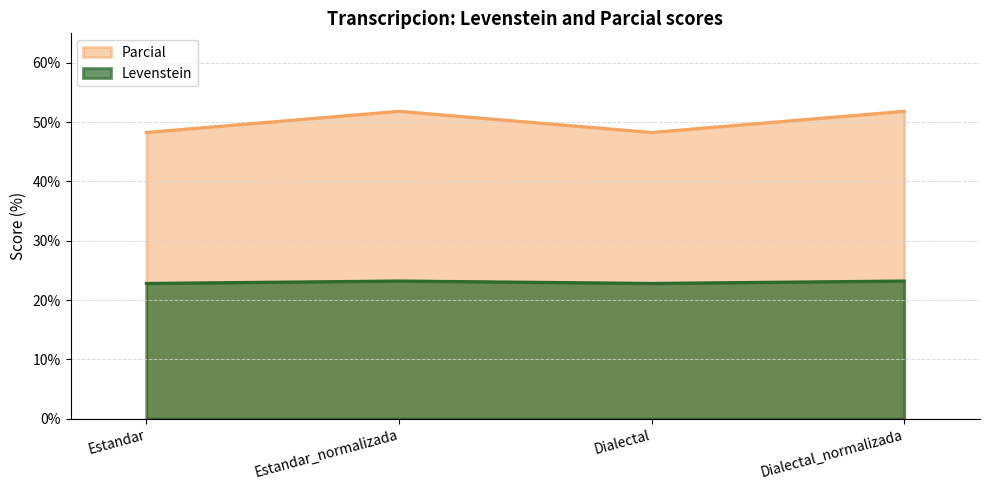

List the series in order of their overall mean, lowest first.

Levenstein, Parcial